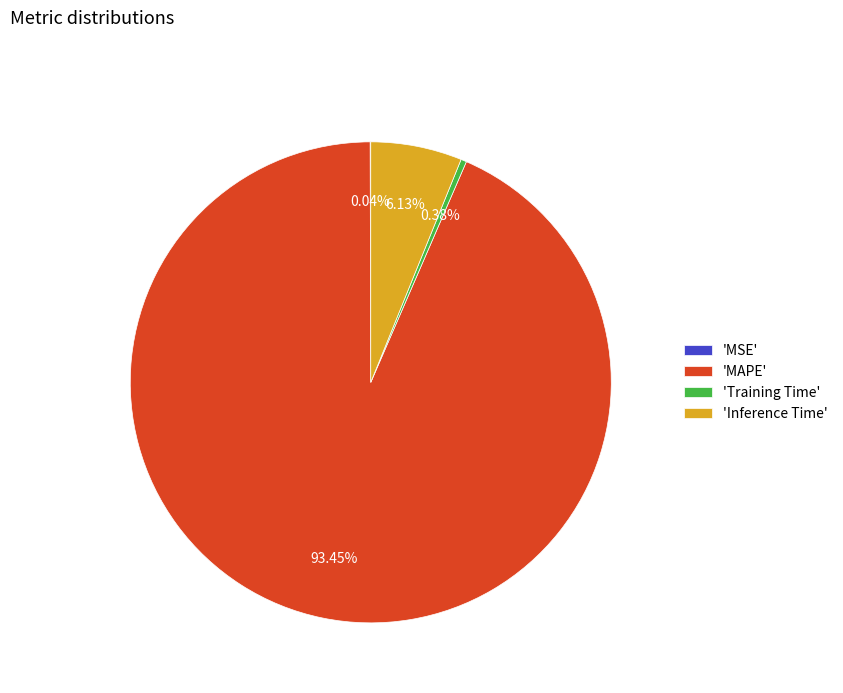

Which category has the biggest portion of the pie?

'MAPE'